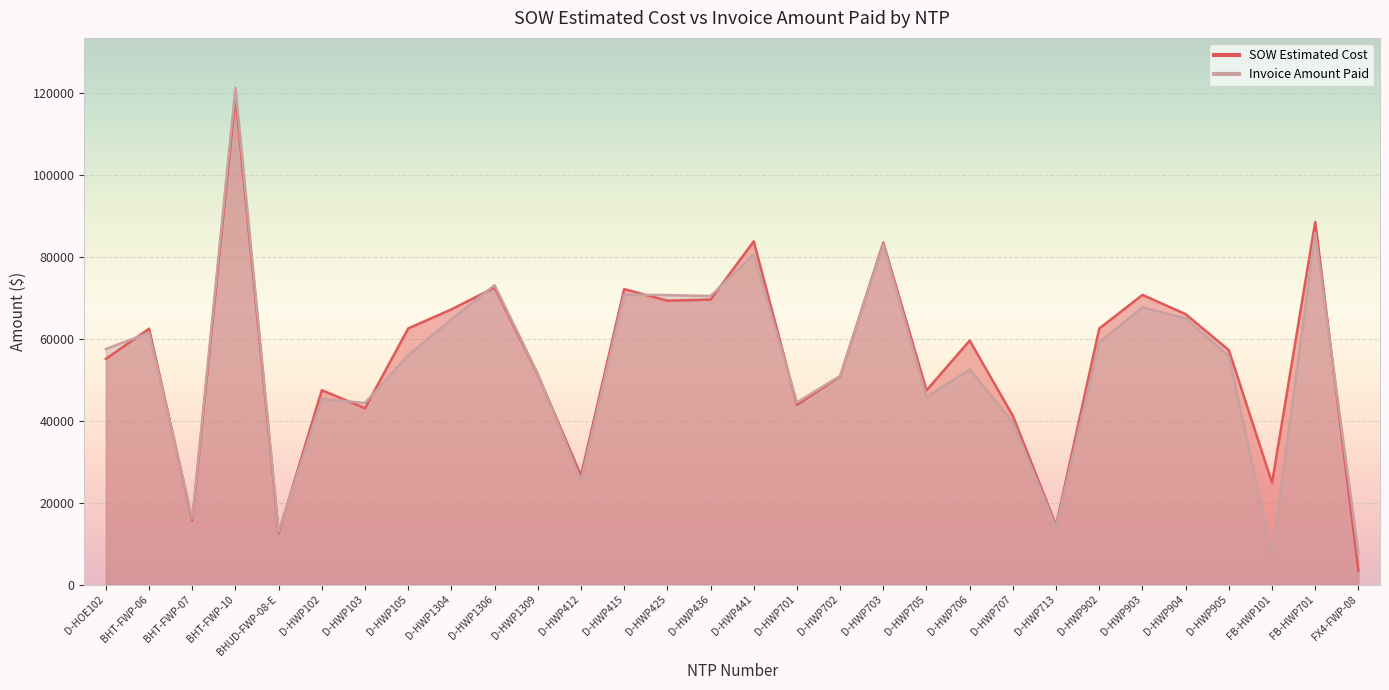

Is it true that SOW Estimated Cost equals 83462.0 at D-HWP703?

True